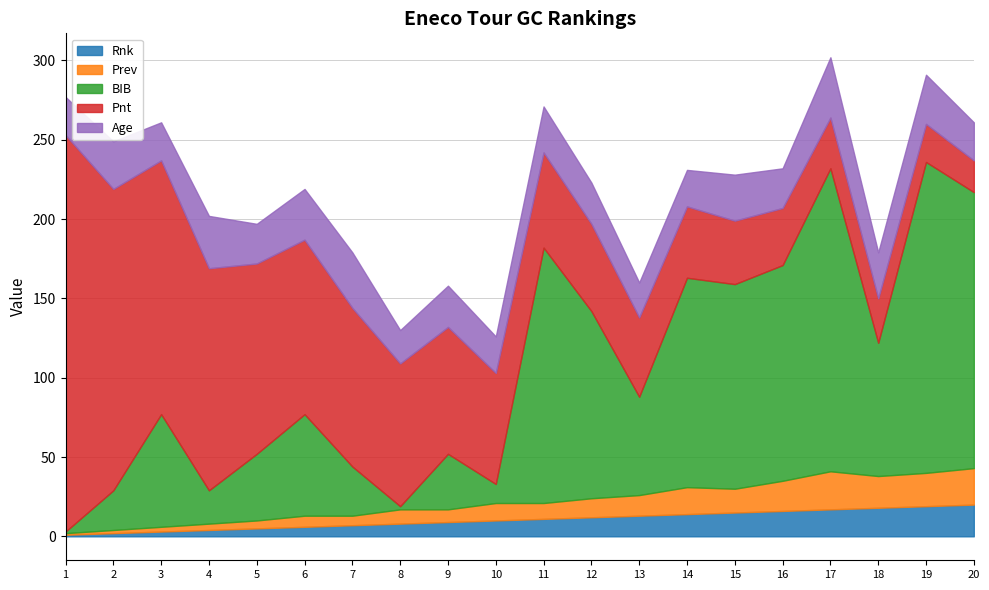

How many categories are shown in the chart?

20